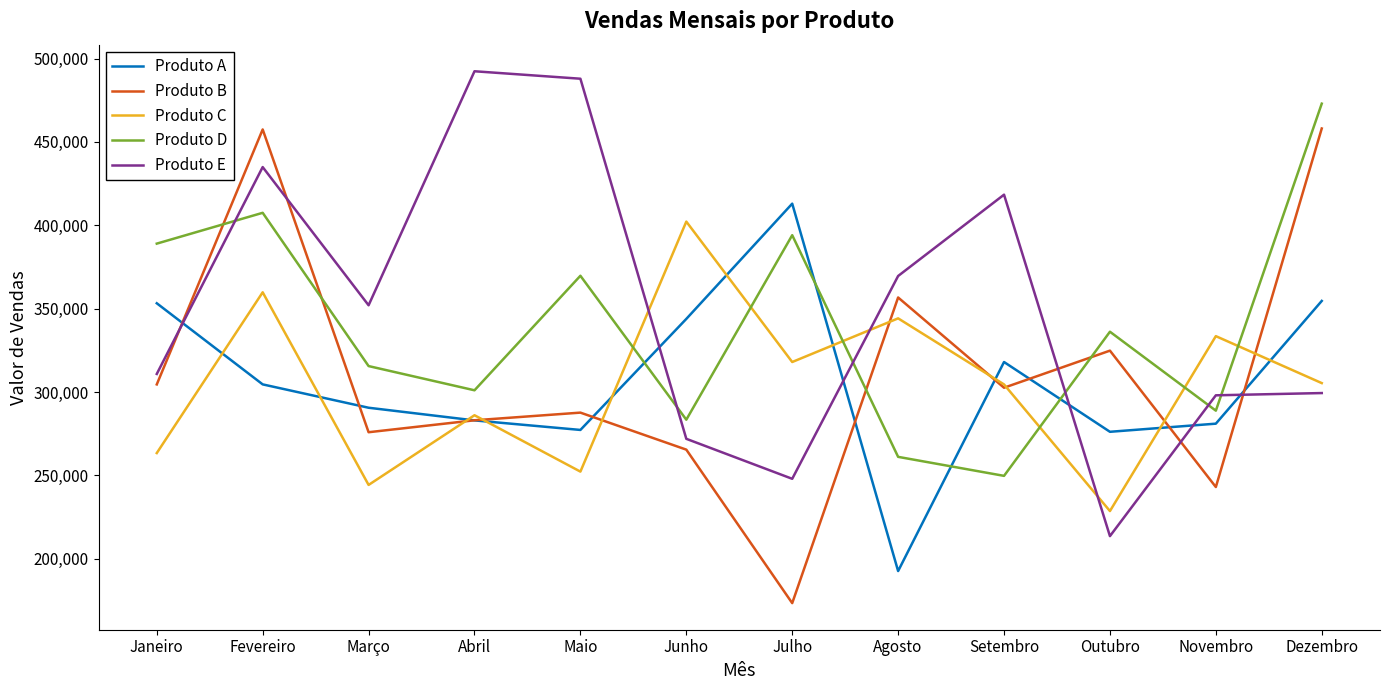

True or false: Produto C has a value of 344206.4 at Agosto.

True